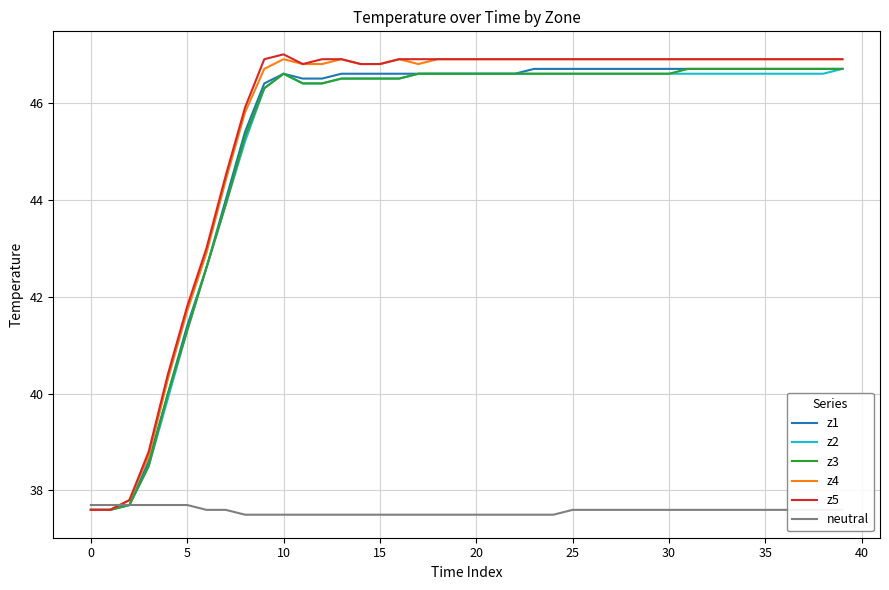

What is the greatest value displayed?

47.0